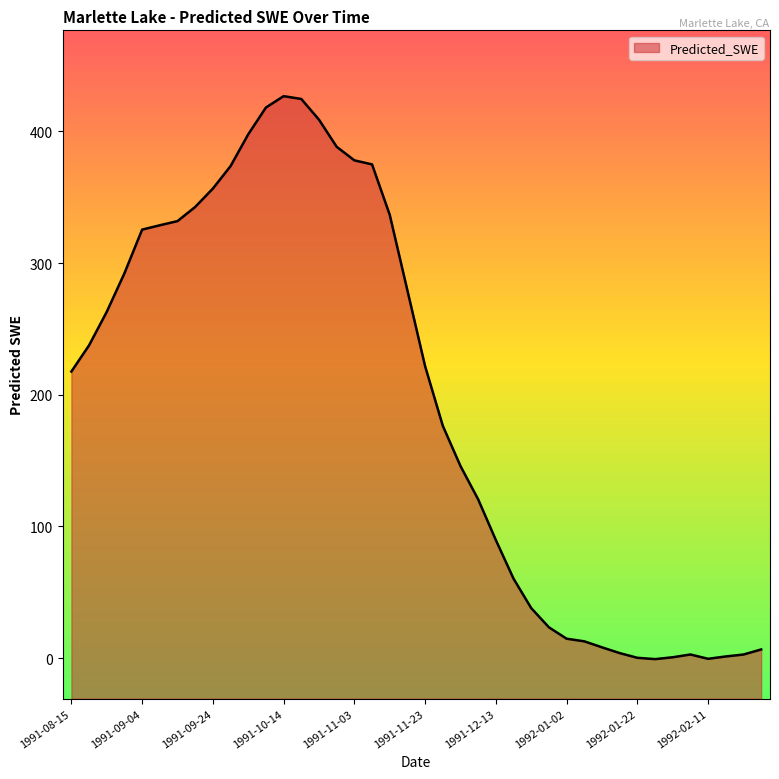

What is the maximum value shown in the chart?

426.8